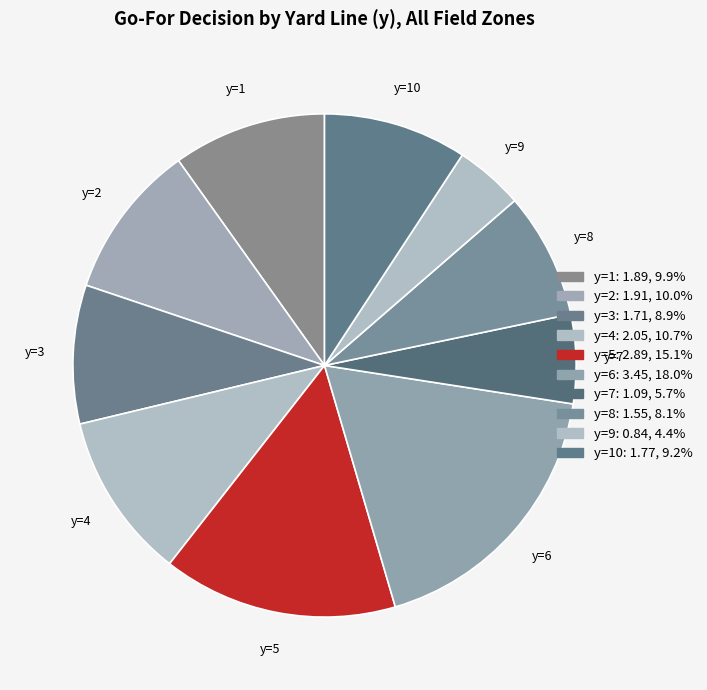

Which category has the smallest portion of the pie?

y=9